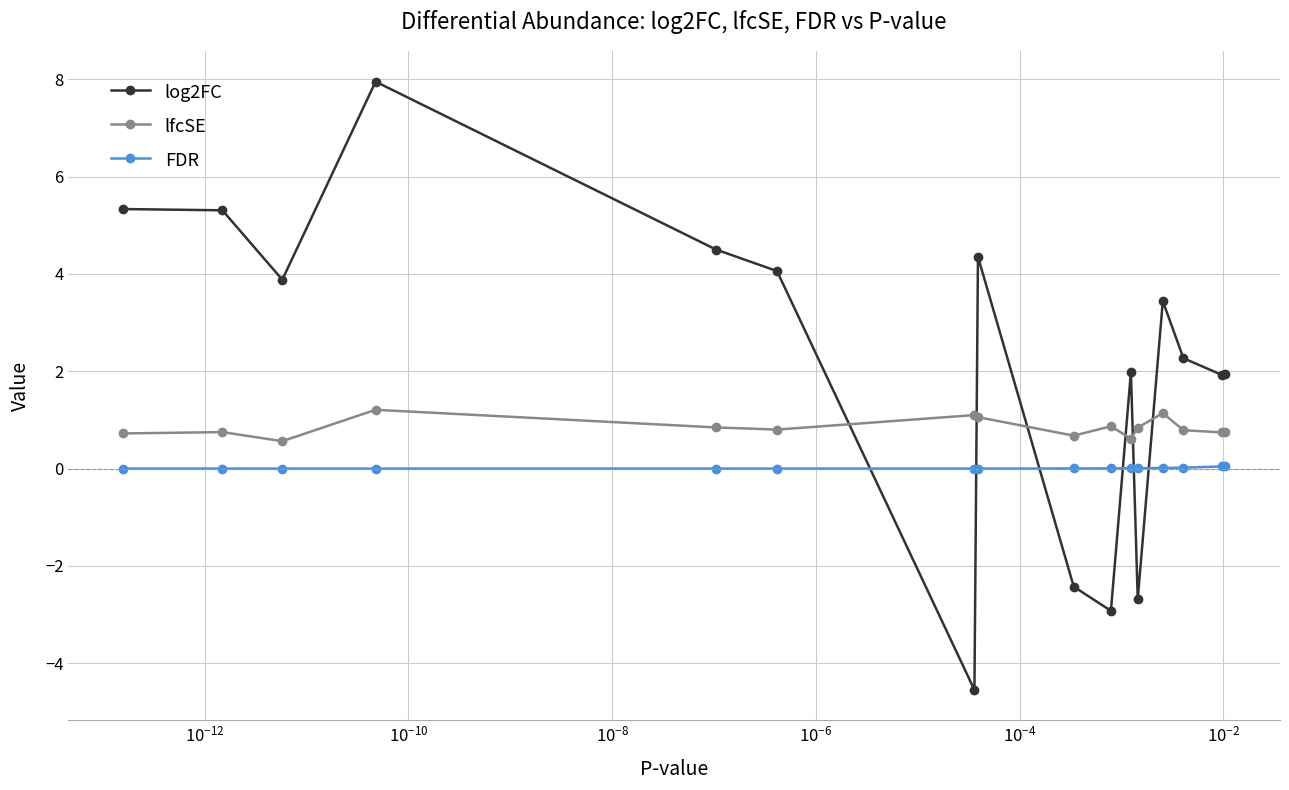

At how many categories does at least one series exceed 5?

3